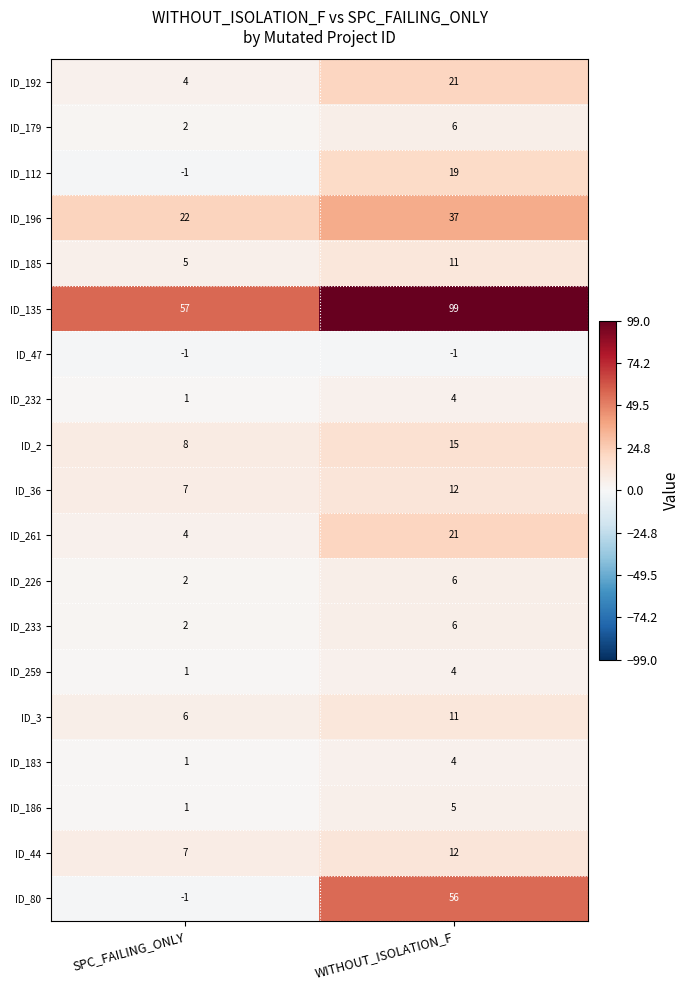

Which series changed the most between SPC_FAILING_ONLY and WITHOUT_ISOLATION_F?

ID_80